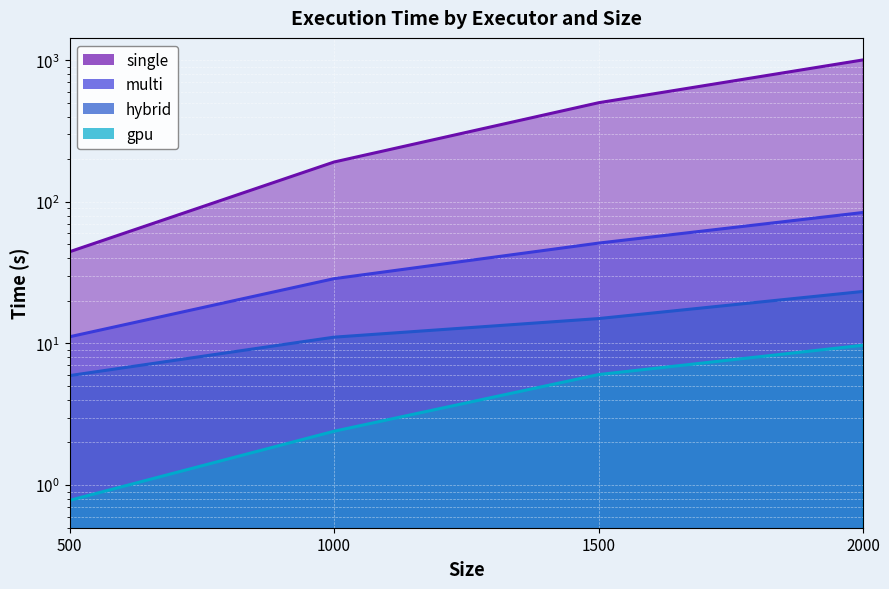

Is the value of gpu at 500 greater than the value of hybrid at 500?

No